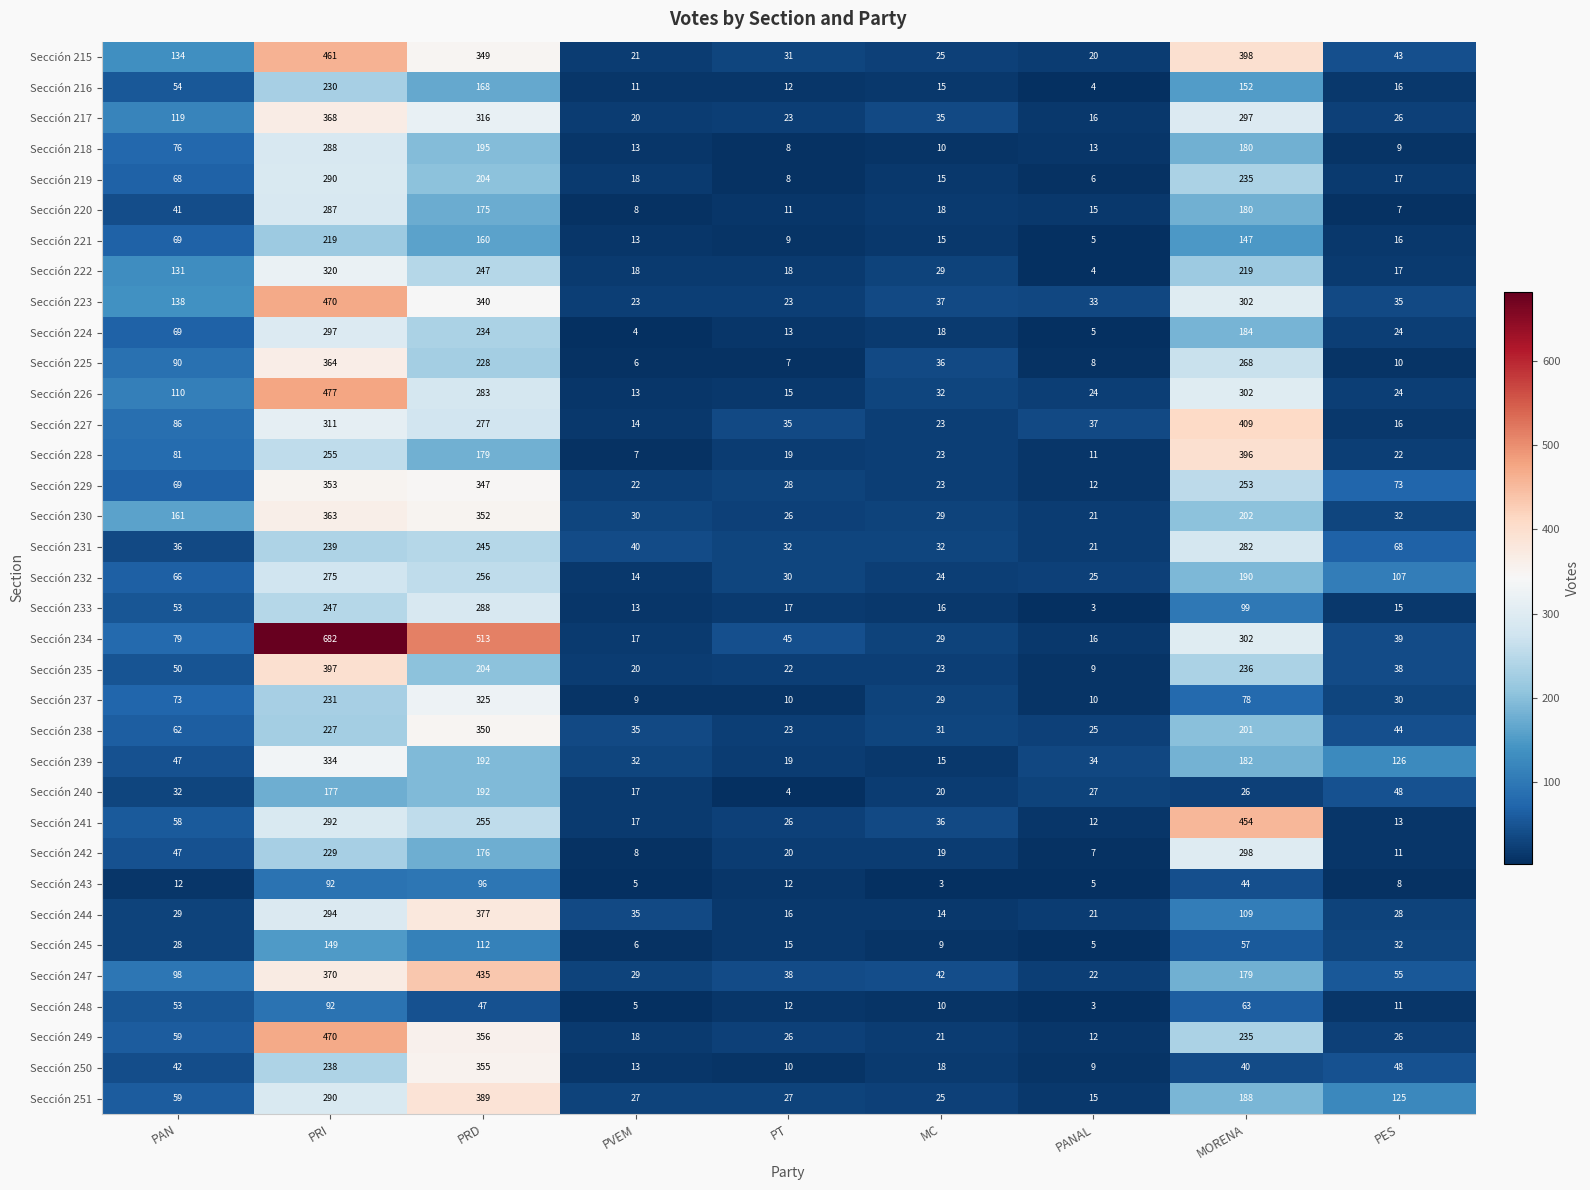

Which series has the largest total across all categories?

Sección 234